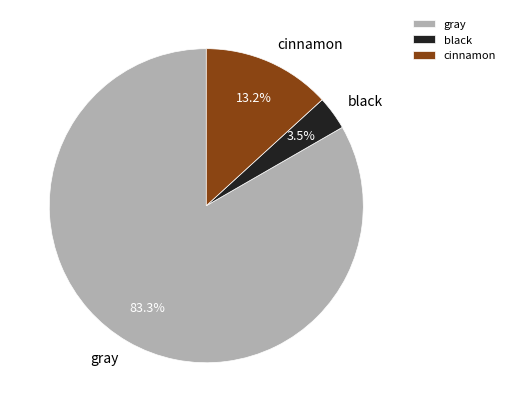

Which has a higher value, cinnamon or gray?

gray